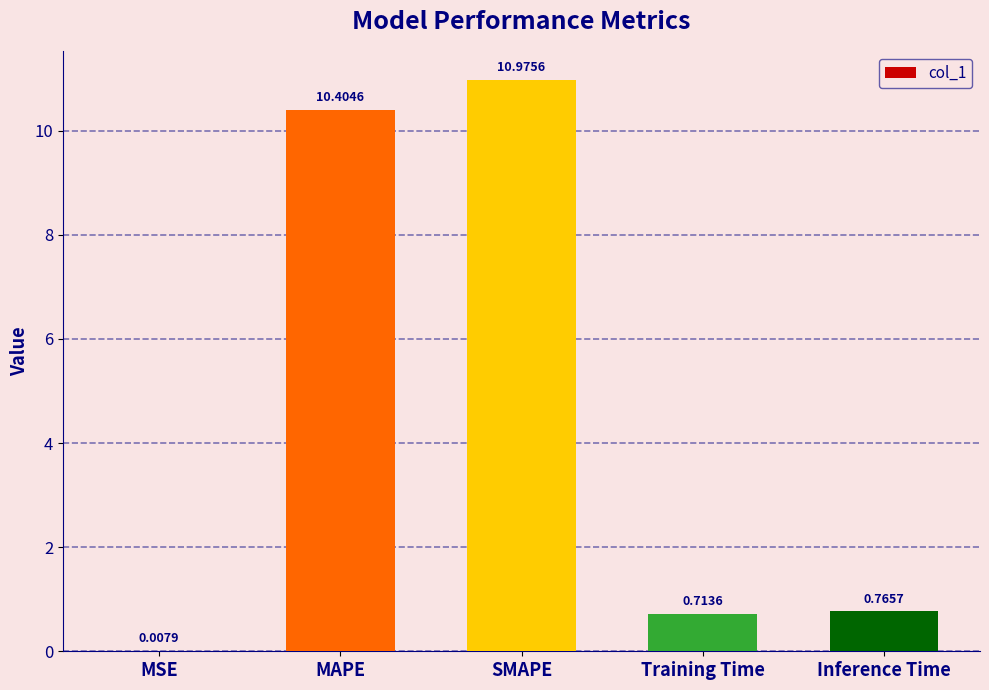

What is the change in value from MAPE to Training Time?

-9.7